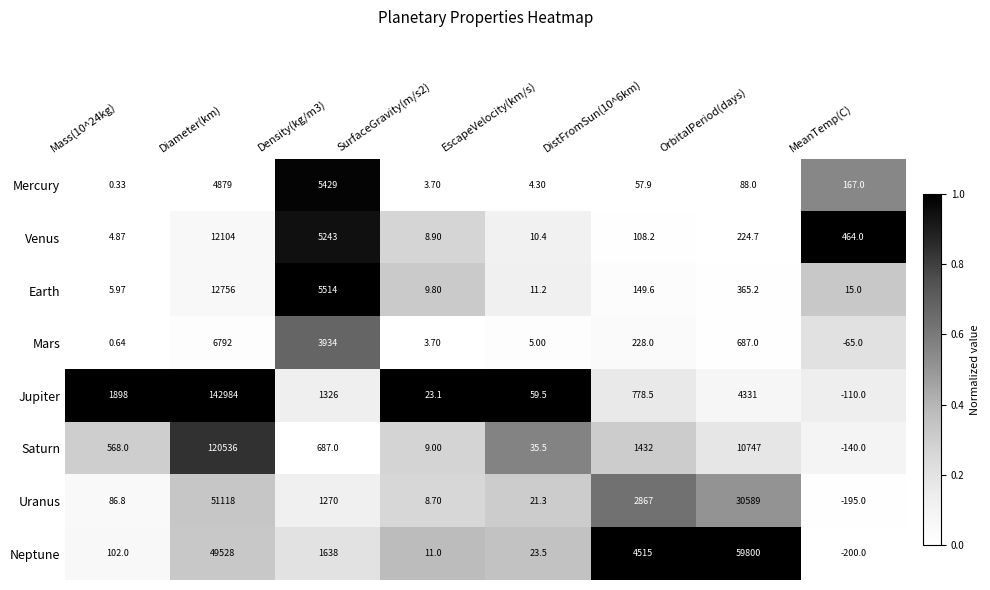

At which category does the chart reach its minimum across all series?

MeanTemp(C)